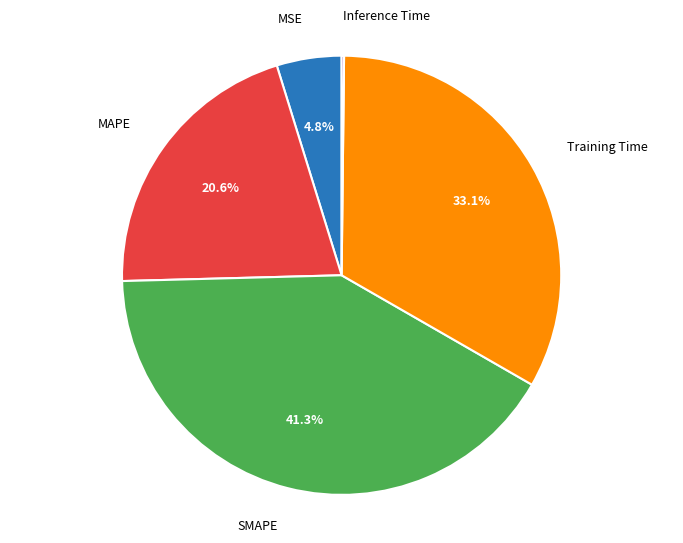

What is the total percentage of MAPE and MSE?

25.4%